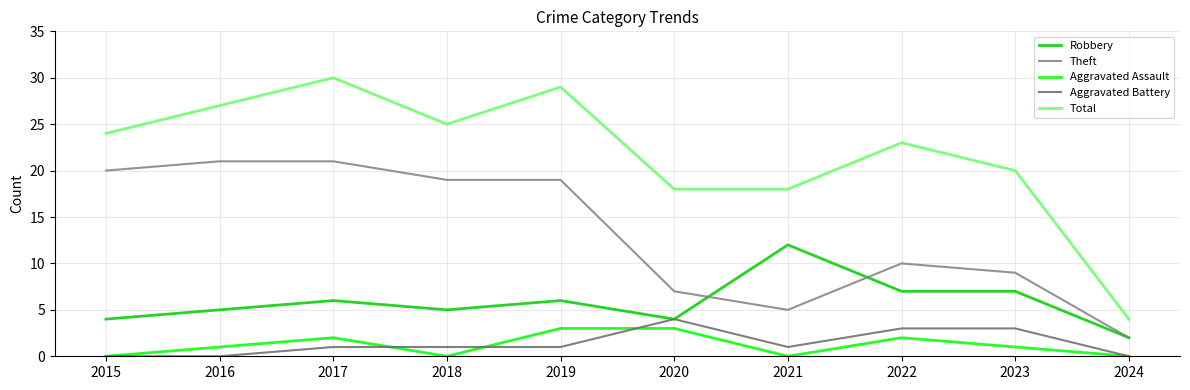

At which category does Theft reach its first local peak?

2022